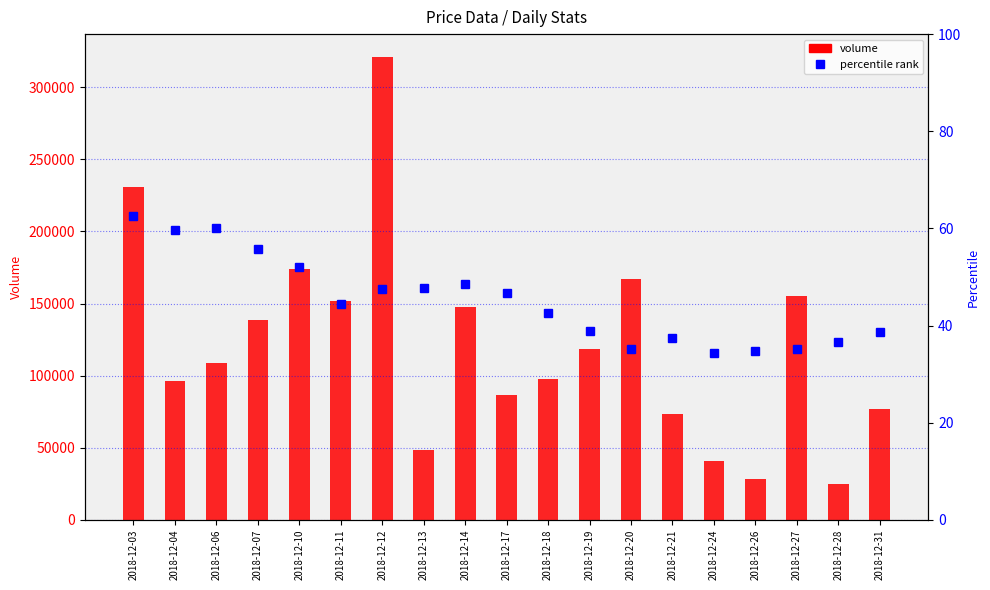

Which series has the widest spread of values?

volume